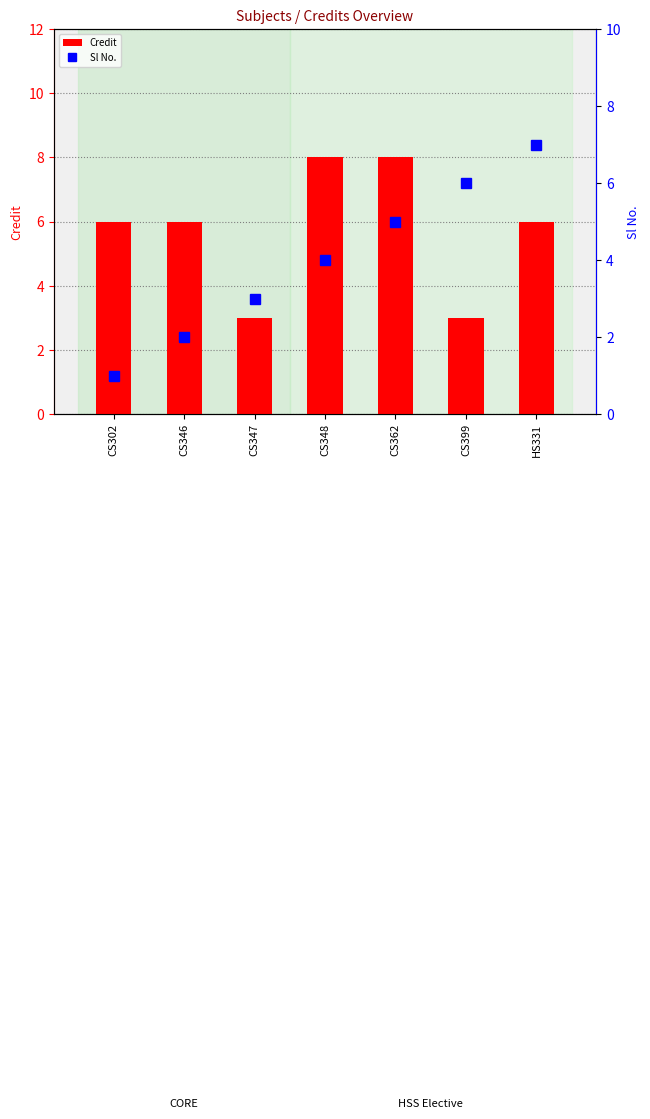

How many series are shown in this chart?

2